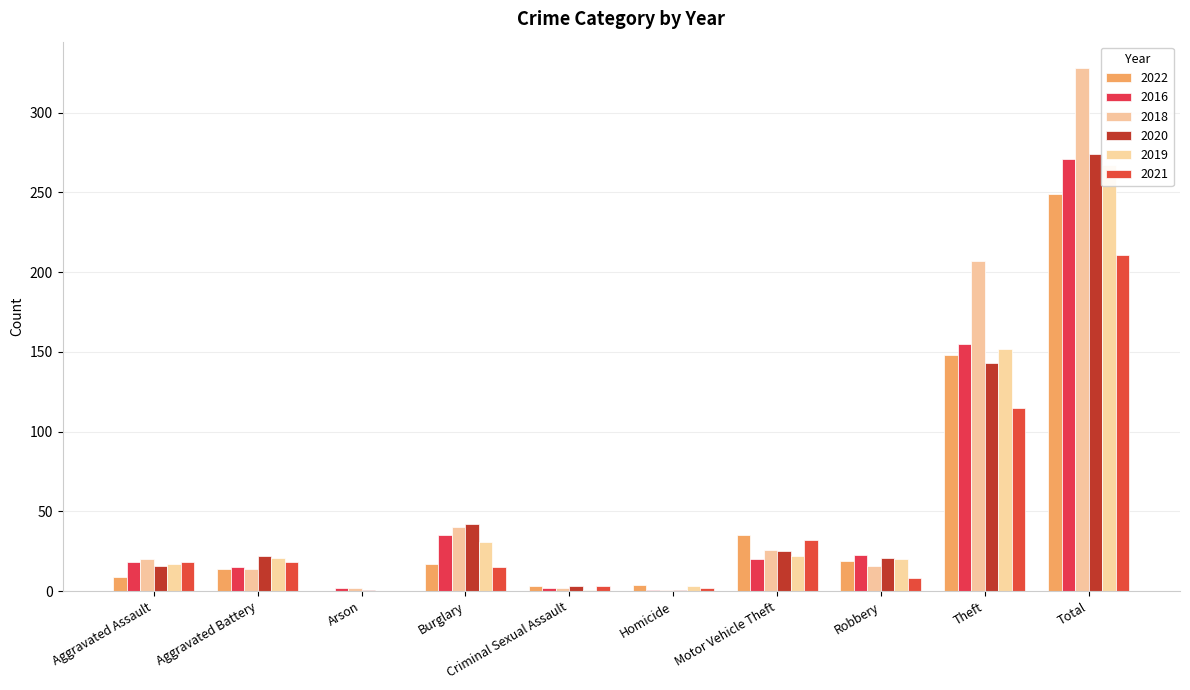

What is the label of the 6th bar from the left?

Homicide